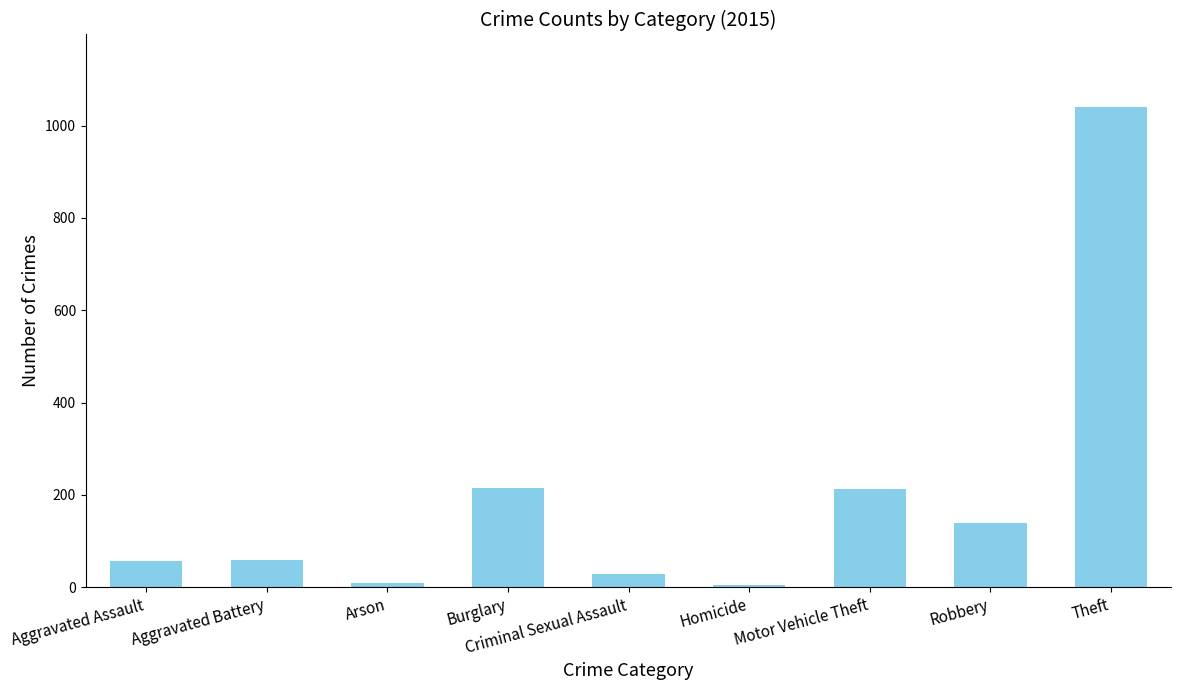

What is the change in value from Homicide to Theft?

+1036